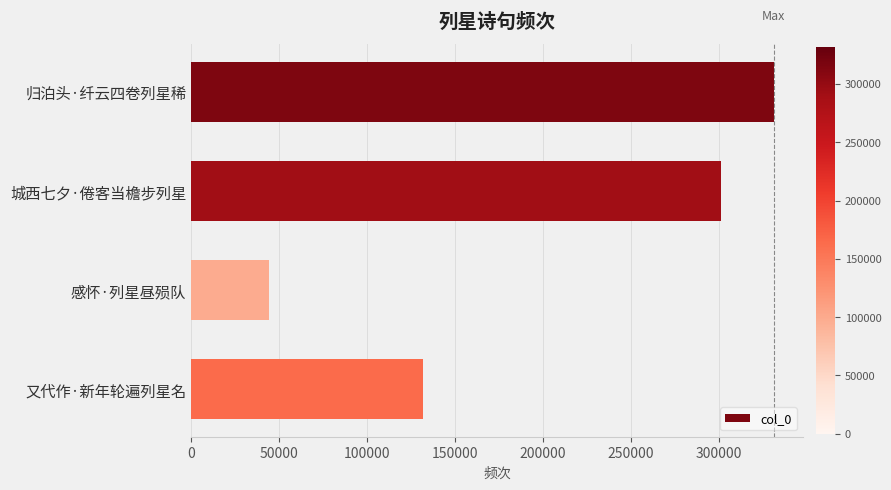

What is the difference between the values at 又代作·新年轮遍列星名 and 归泊头·纤云四卷列星稀?

199253